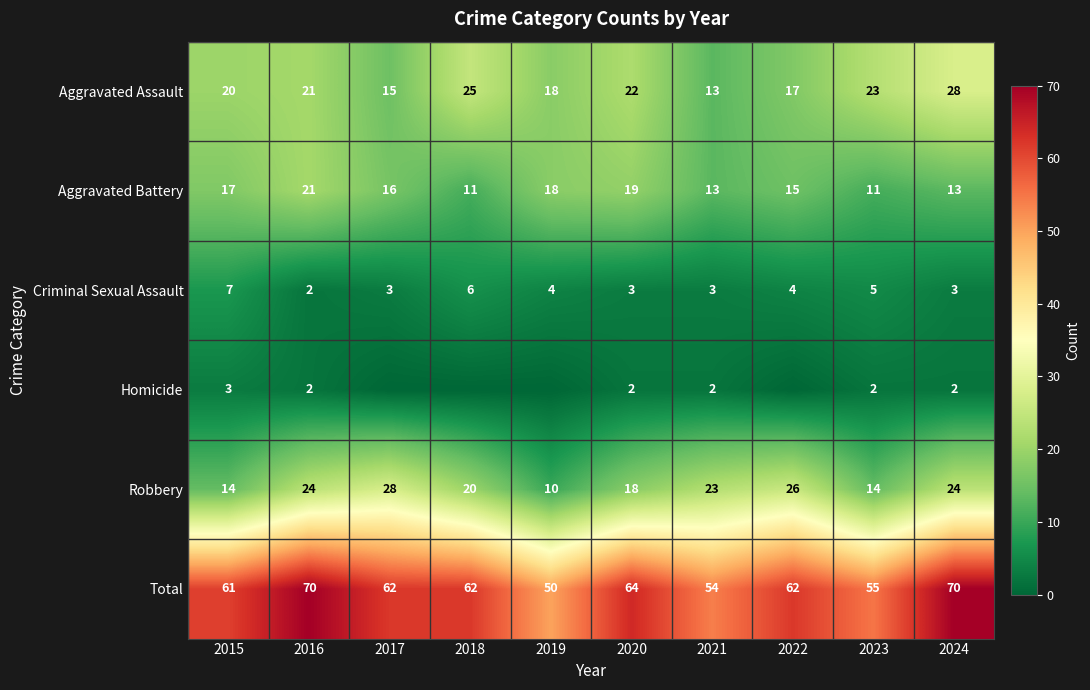

True or false: Total has a value of 33 at 2017.

False